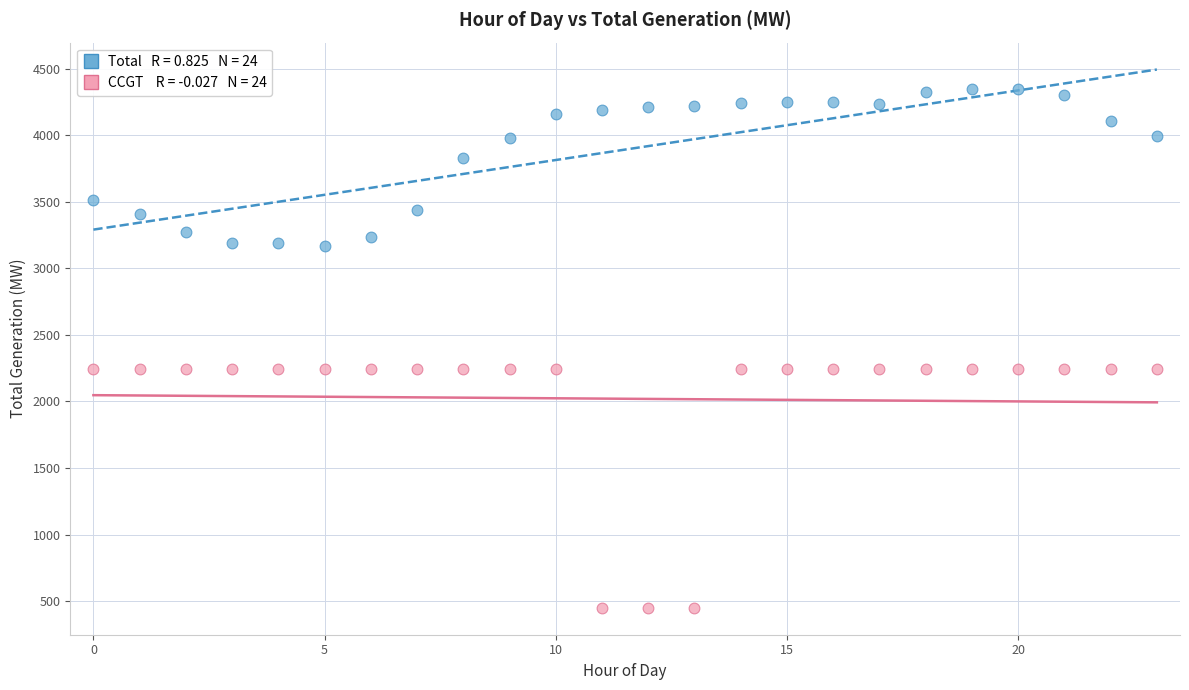

Across all data points, what is the range of Y values (max minus min)?

3903